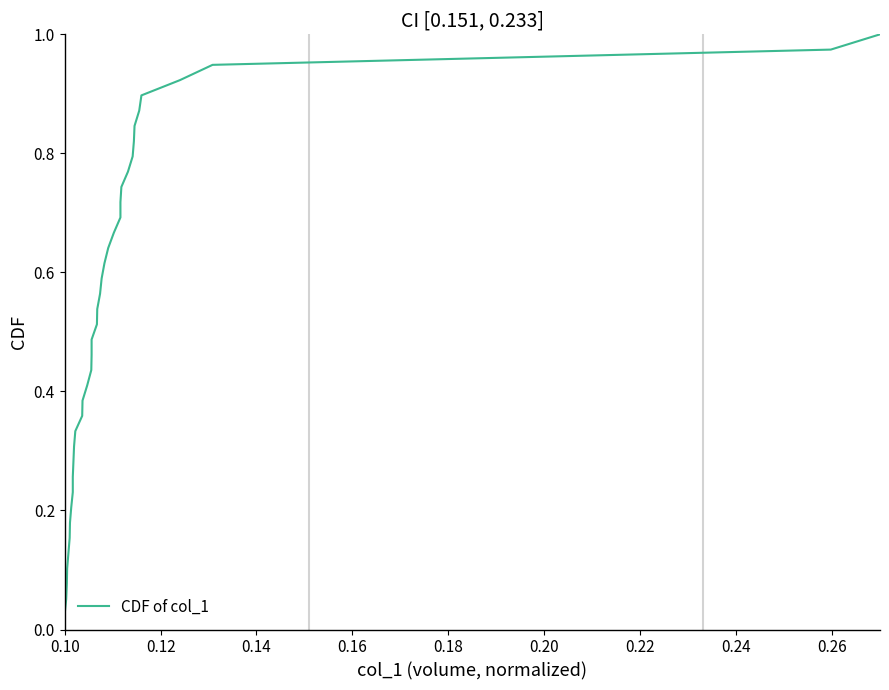

Reading left to right, transcribe all the data shown in this chart.

0.0	0.1	0.1	0.1	0.1	0.2	0.2	0.2	0.2	0.3	0.3	0.3	0.3	0.4	0.4	0.4	0.4	0.5	0.5	0.5	0.5	0.6	0.6	0.6	0.6	0.7	0.7	0.7	0.7	0.8	0.8	0.8	0.8	0.9	0.9	0.9	0.9	1.0	1.0